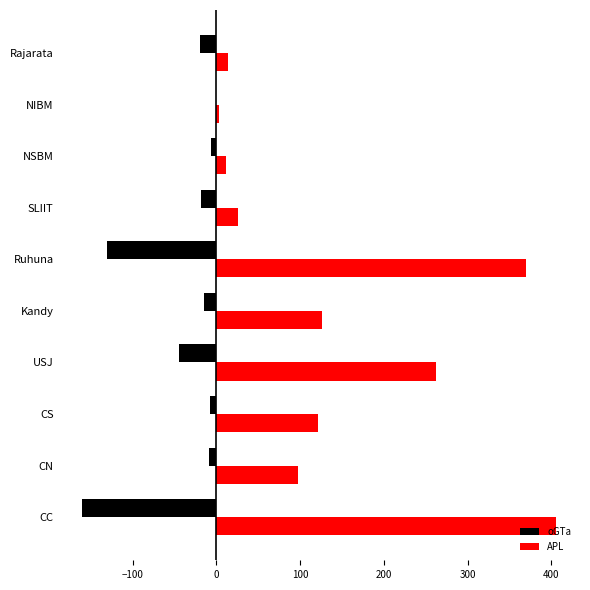

Is the value of oGTa at Kandy greater than the value of APL at NSBM?

No